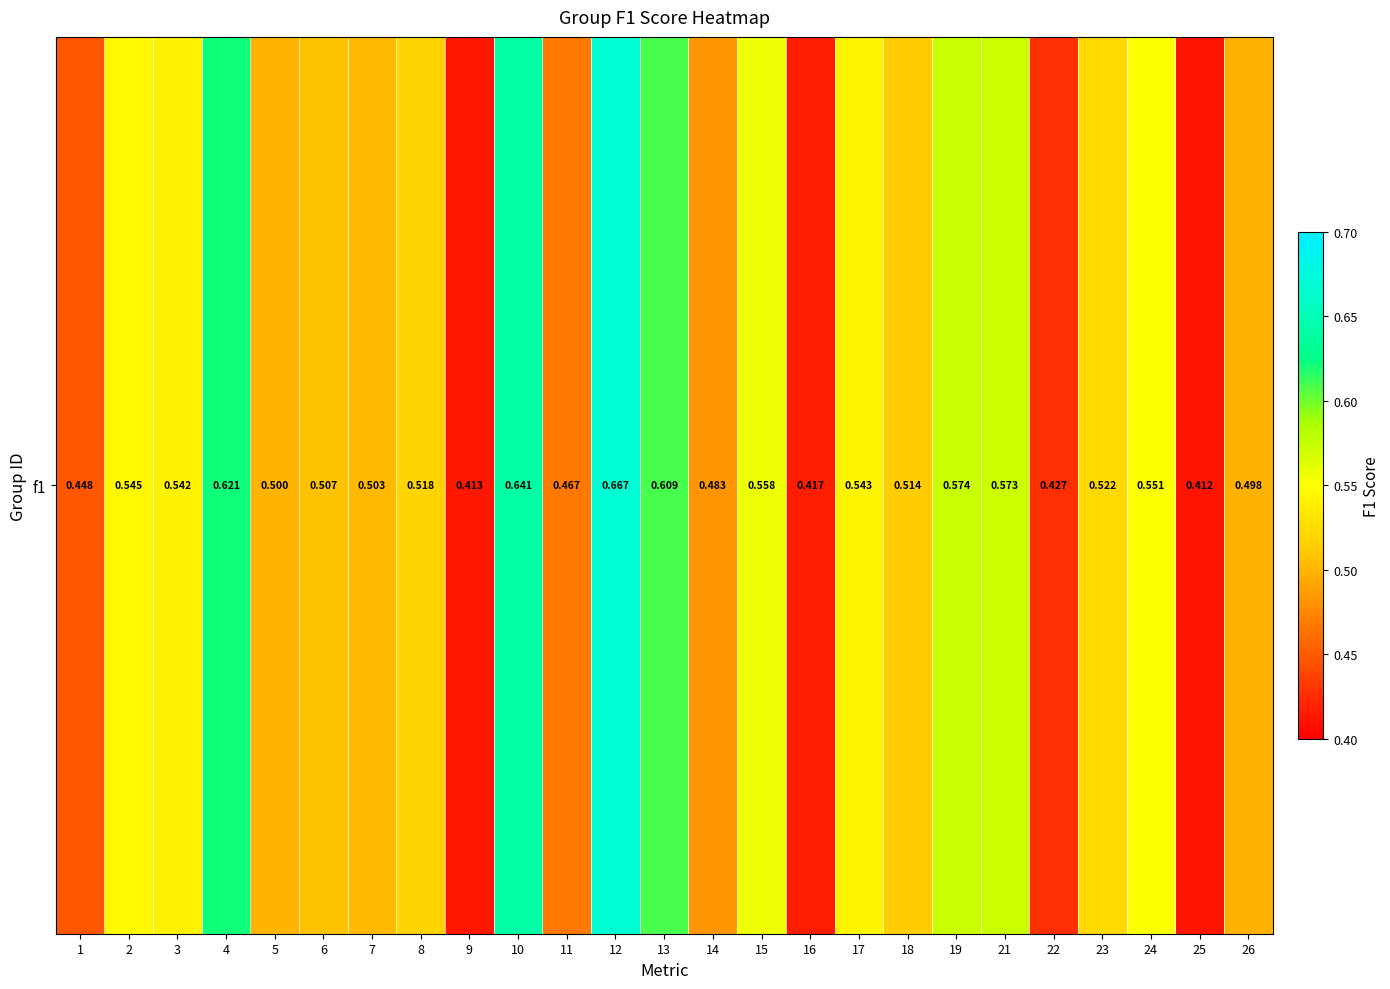

Is it true that the value at 1 is 0.4?

True